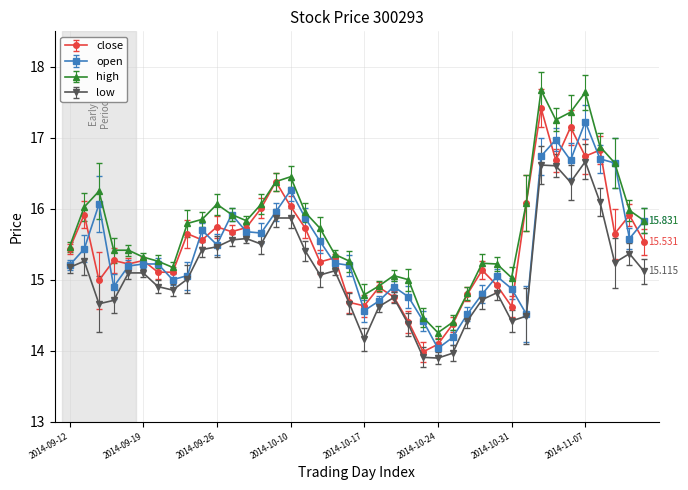

In low, how many points are lower than both neighbors (excluding endpoints)?

9